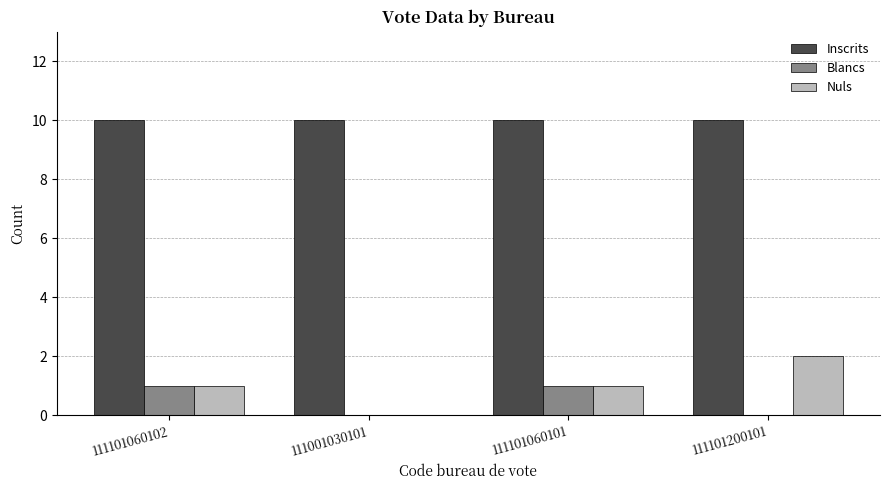

How many data points does each series have?

4